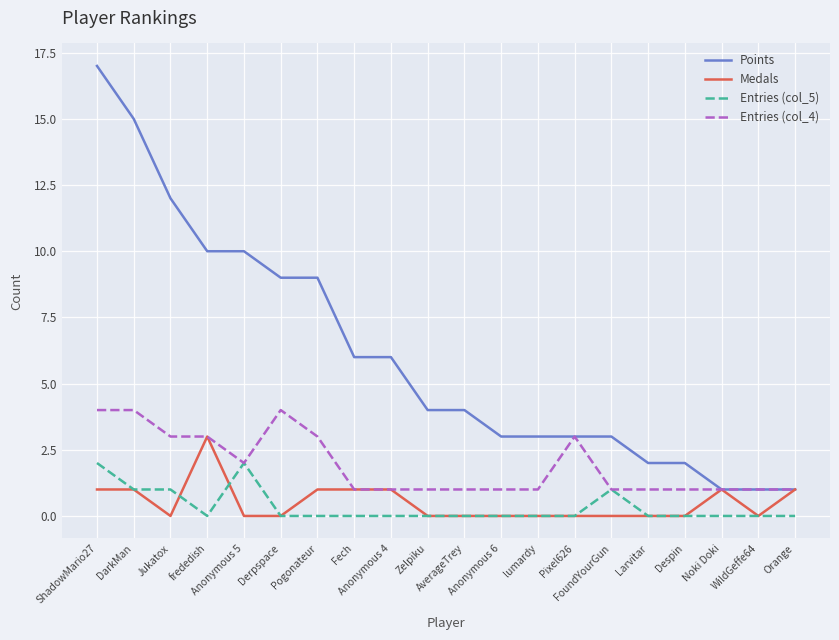

Which series has the largest total across all categories?

Points